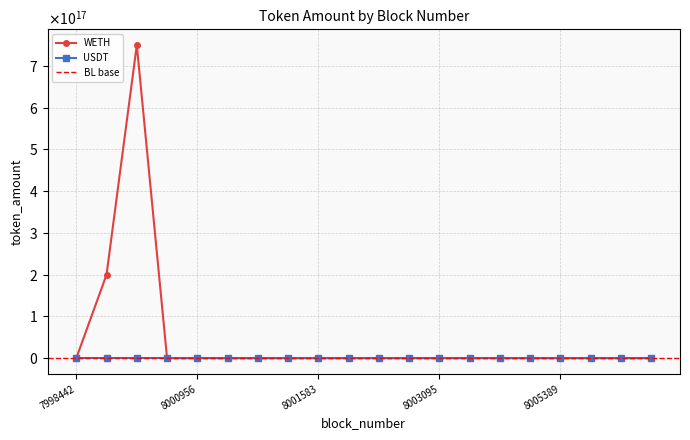

Where is WETH nearest to the value 374998524180728512?

8000312